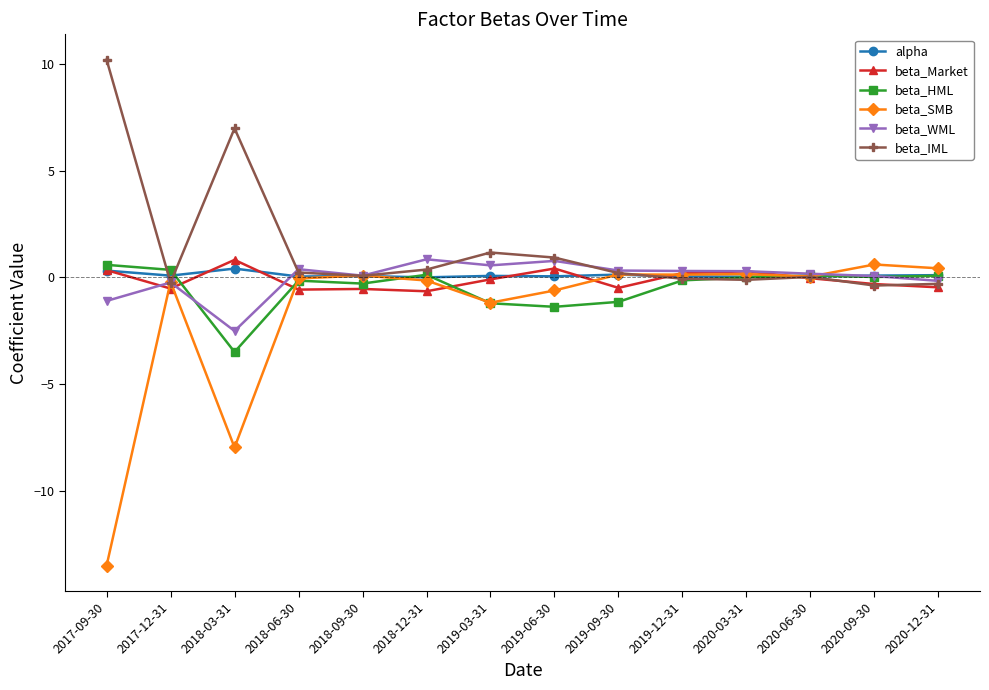

Which series has the largest range (max minus min)?

beta_SMB